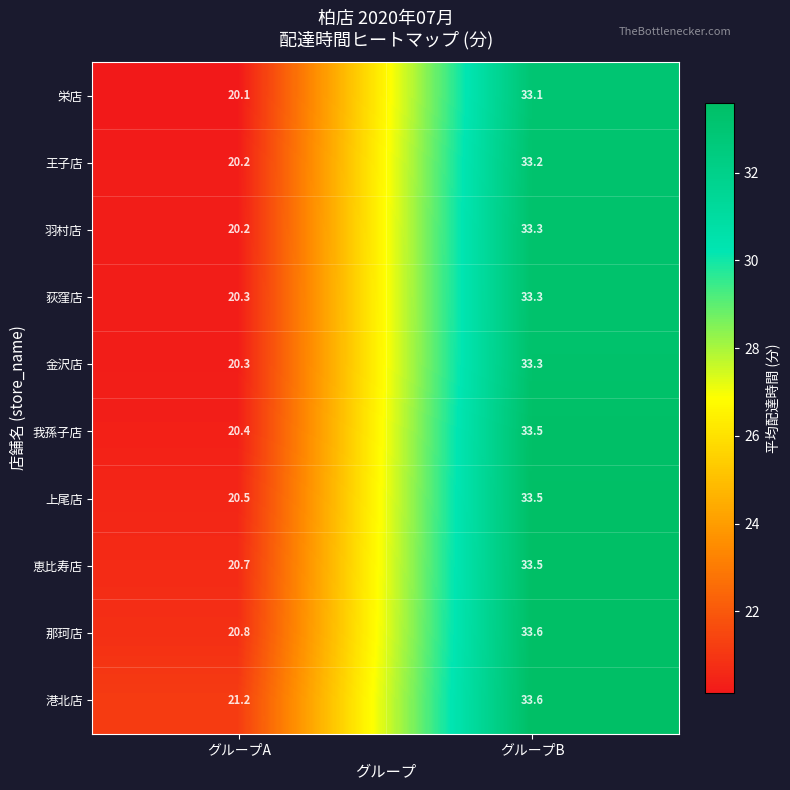

What is the difference between the highest and lowest values at グループA?

1.1